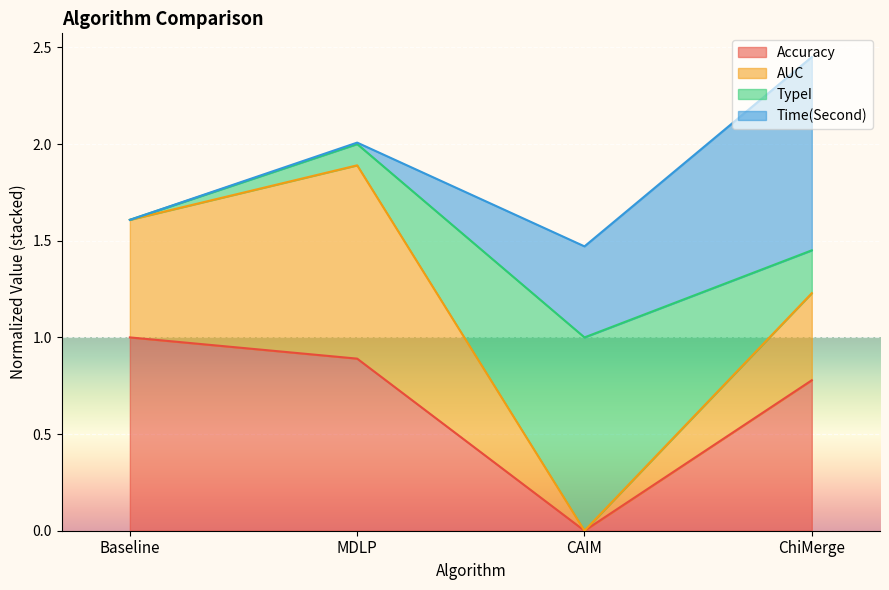

List the labels in order of Accuracy value, smallest first.

CAIM, ChiMerge, MDLP, Baseline